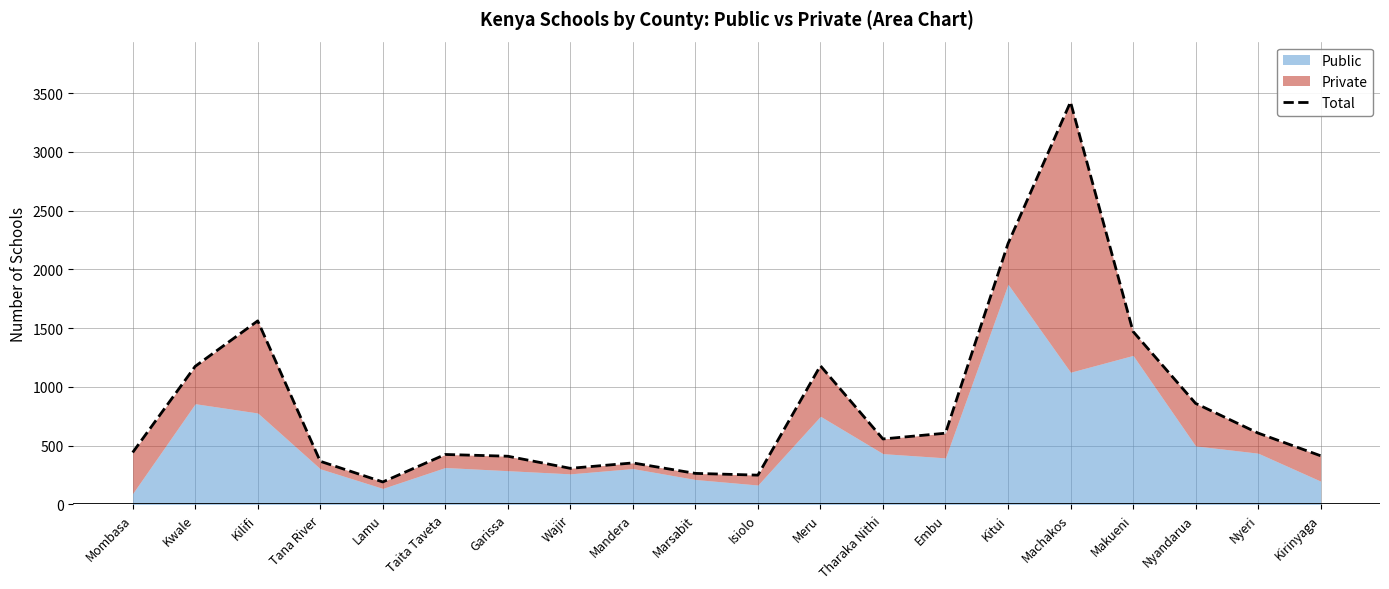

What is the ratio of the value at Lamu to the value at Isiolo?

0.8